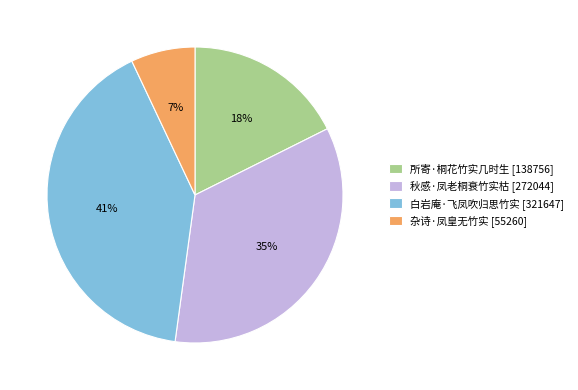

True or false: 杂诗·凤皇无竹实 accounts for 7% of the total.

True